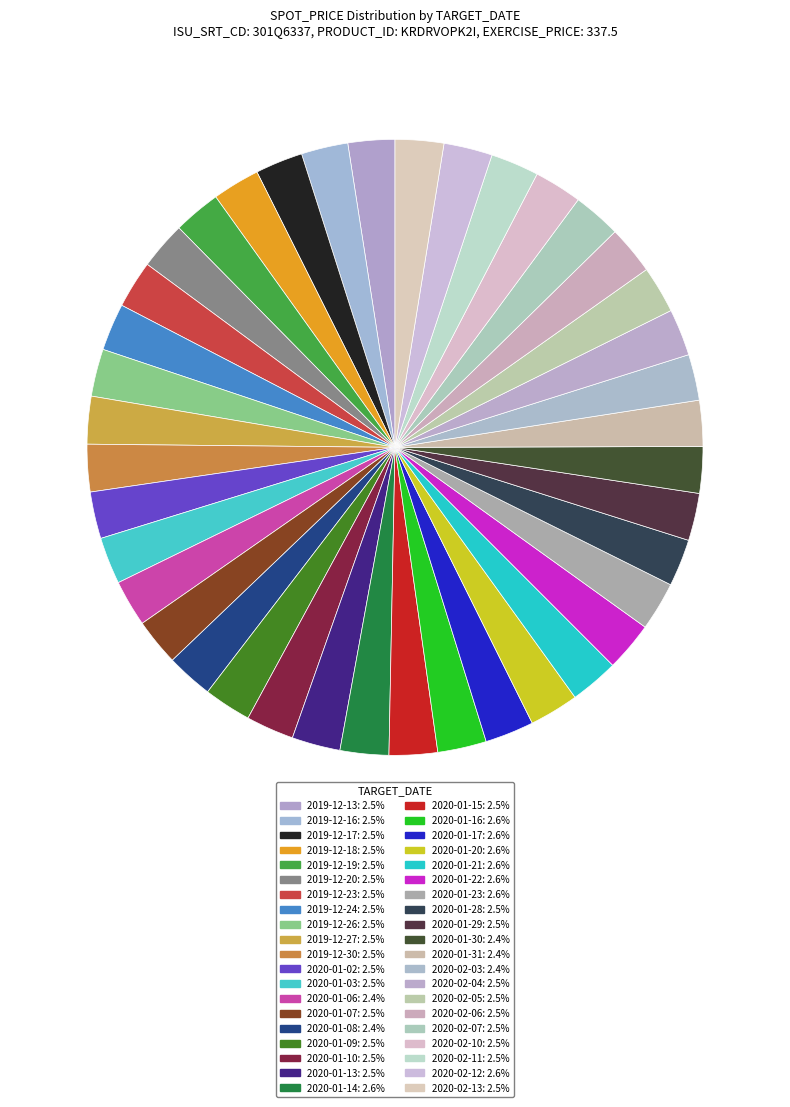

Which slice is the smallest?

2020-01-31